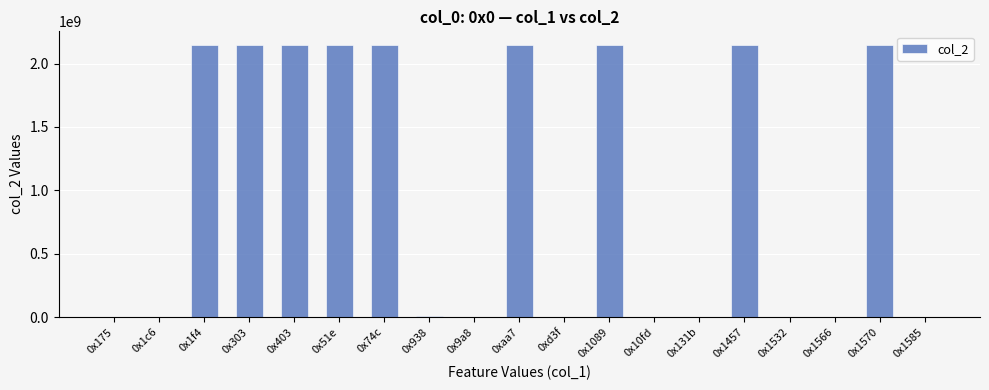

What is the sum of all values?

19347831482